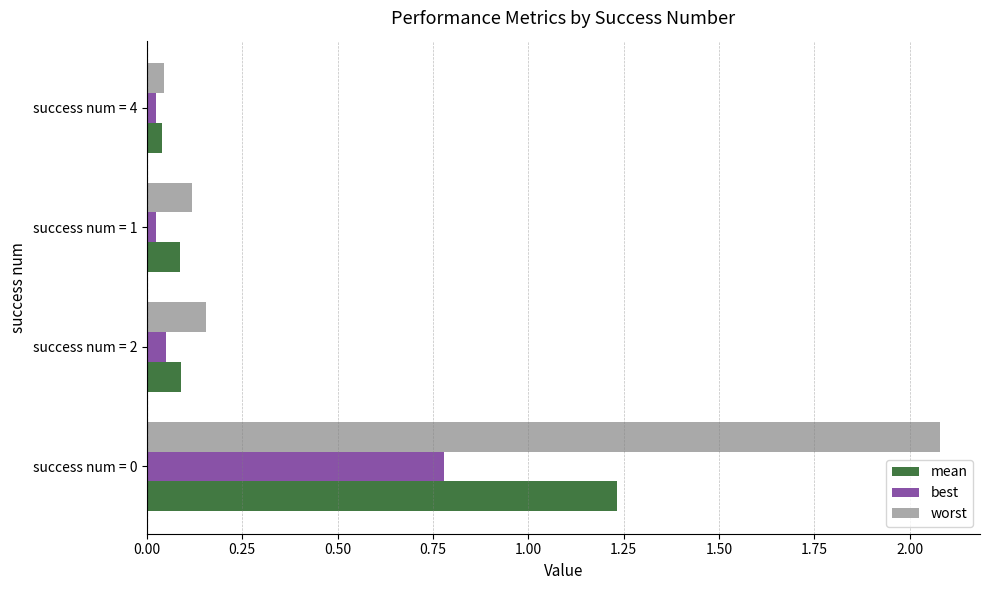

At which label is worst closest to 1?

success num = 2